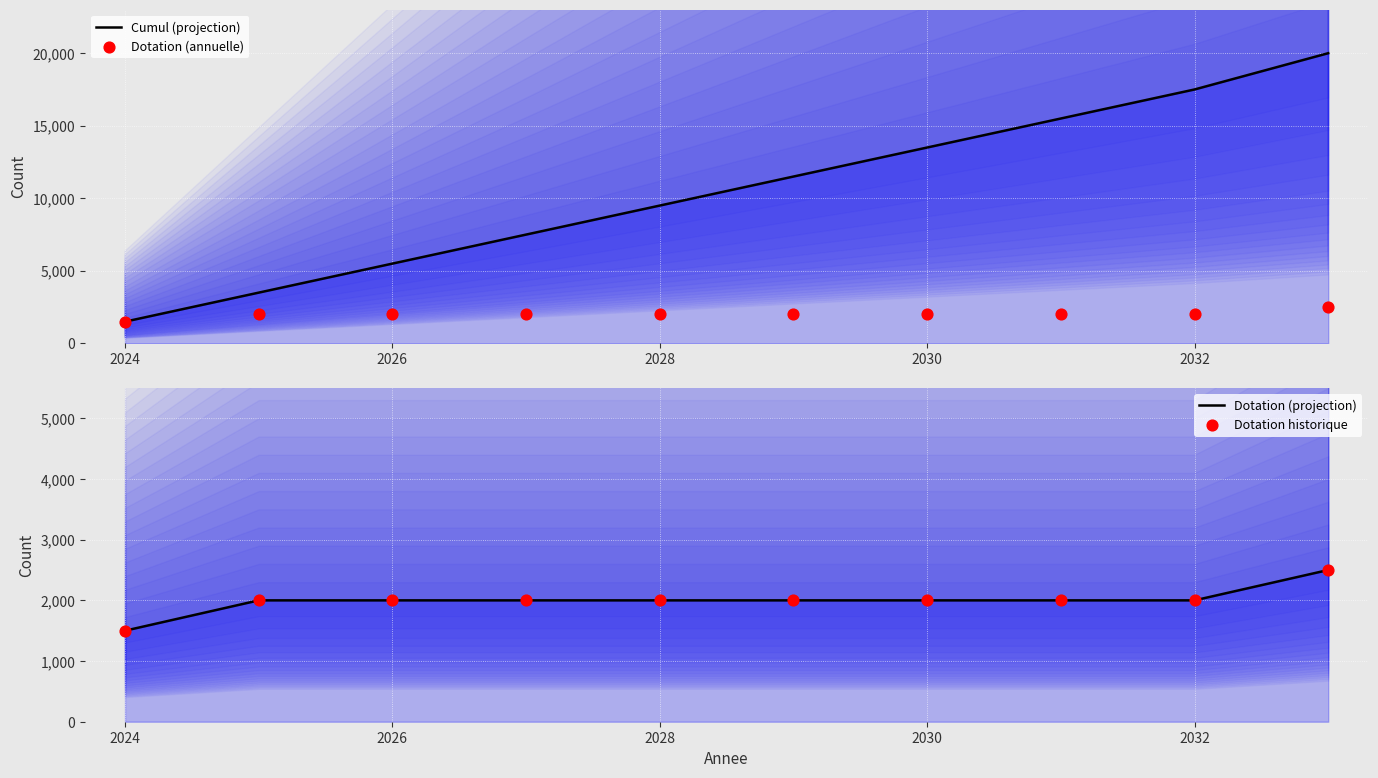

Which series has the widest spread of Y values?

Cumul (projection)